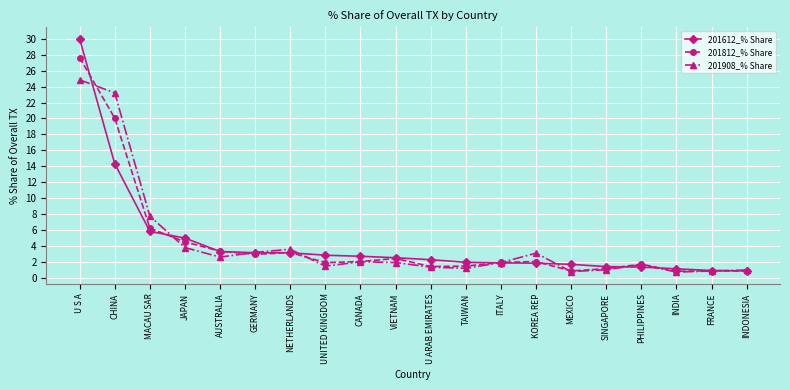

What is the minimum value for 201612_% Share?

0.9